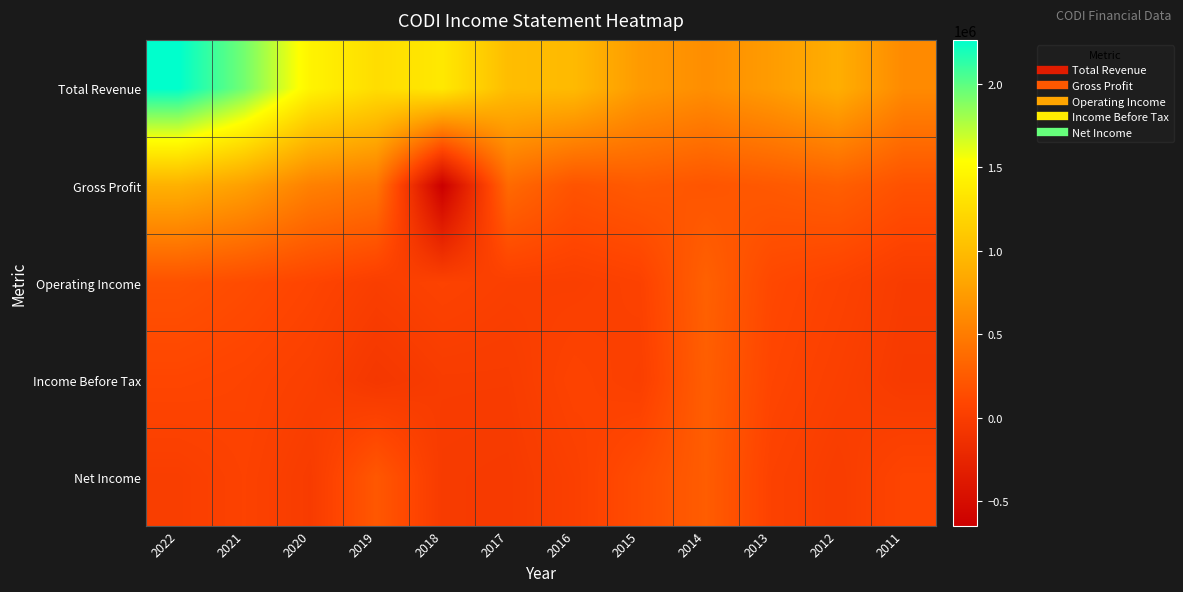

Which series has the largest total across all categories?

Total Revenue